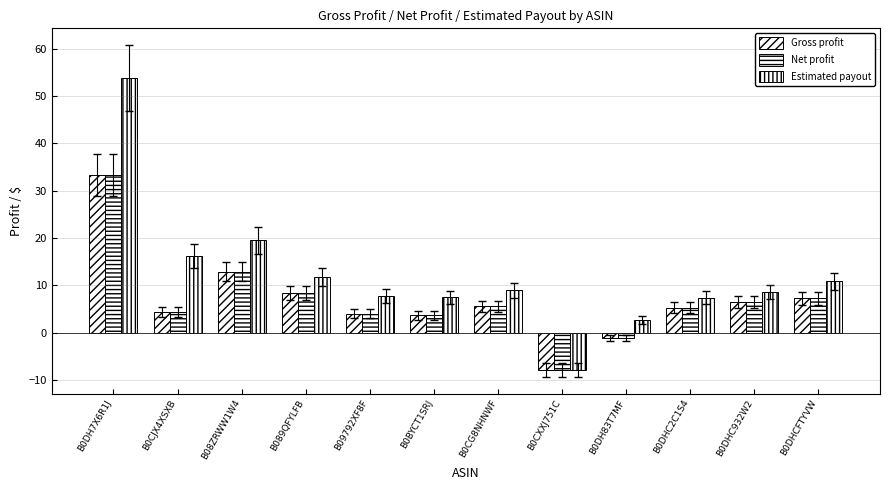

Count the number of categories in the chart.

12